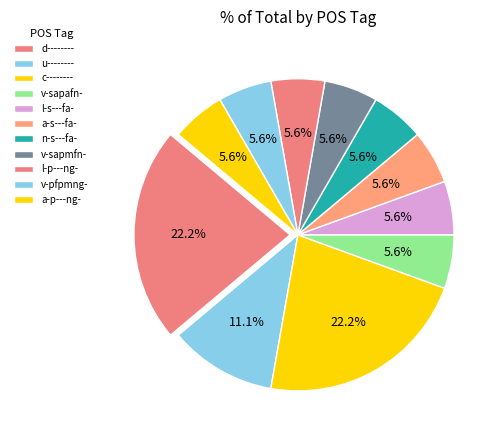

Is the sum of n-s---fa- and c-------- greater than half?

No